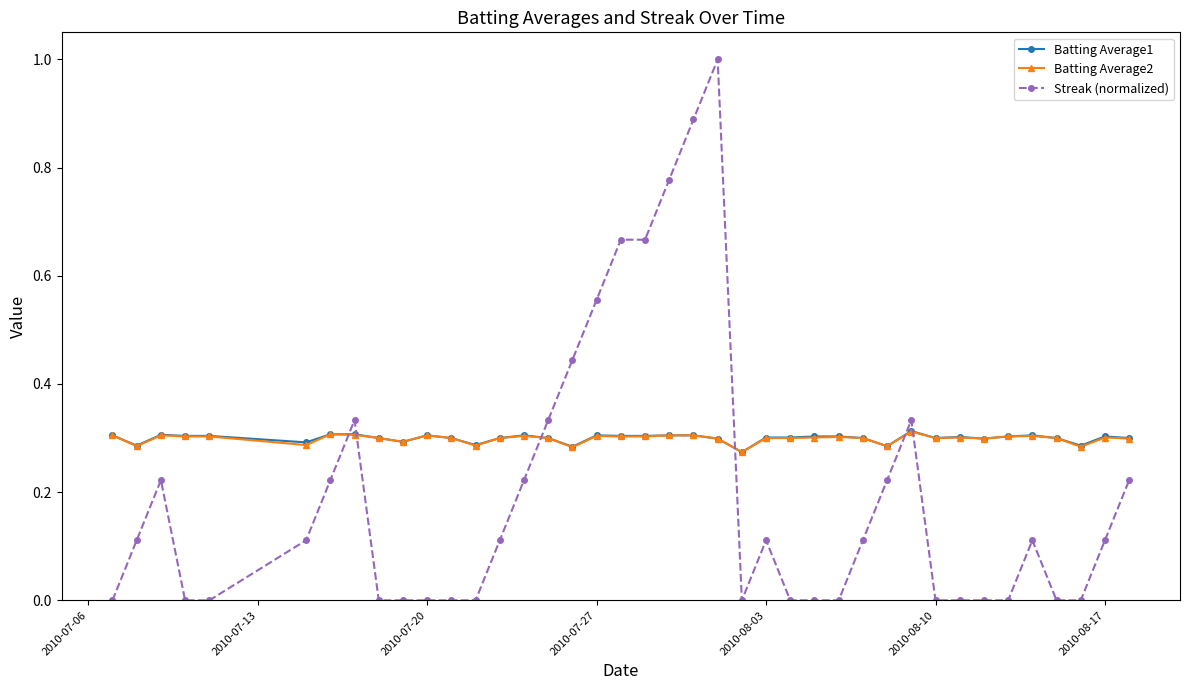

How many times do Streak (normalized) and Batting Average2 cross each other?

6